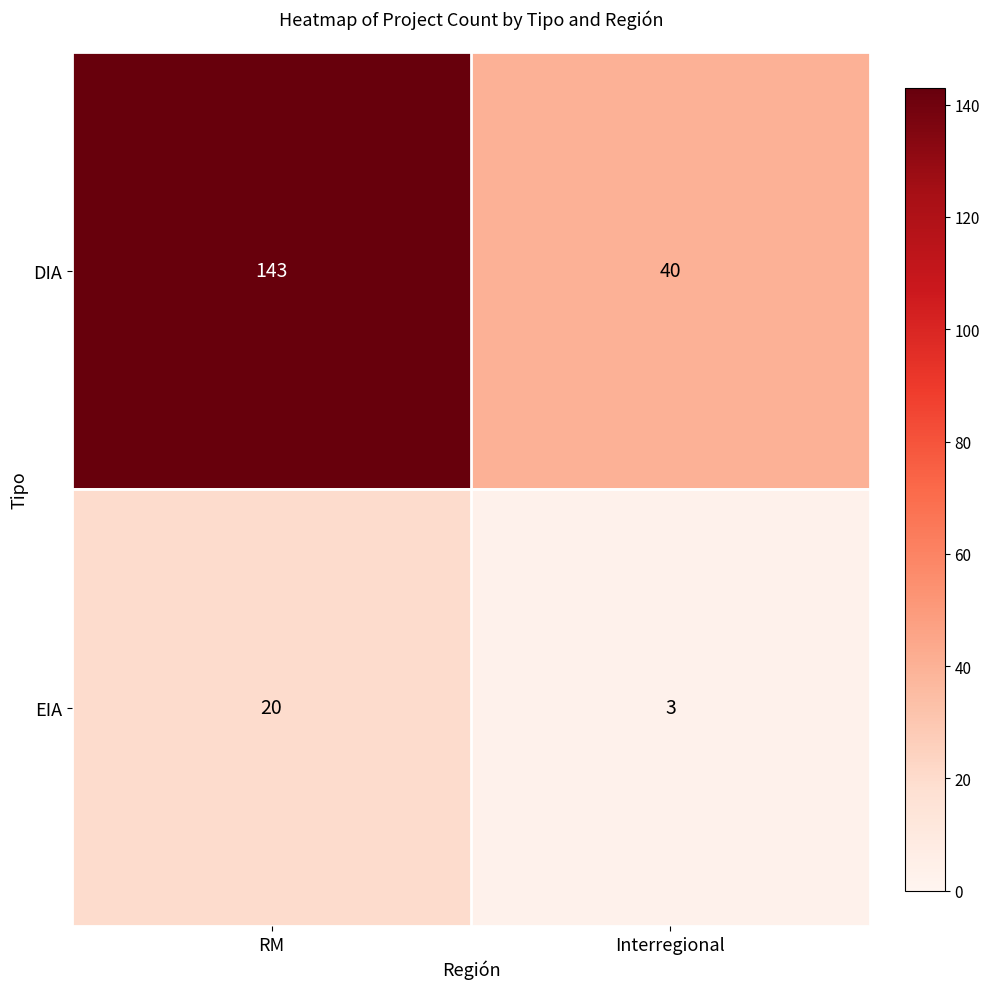

Is it true that EIA equals 3 at Interregional?

True